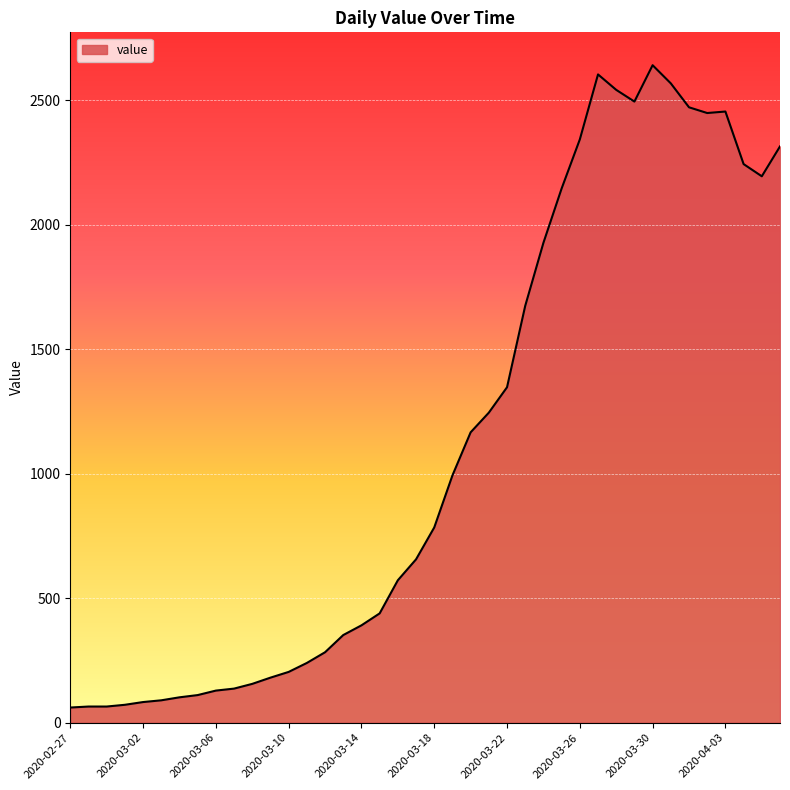

What is the difference between the maximum and minimum values?

2579